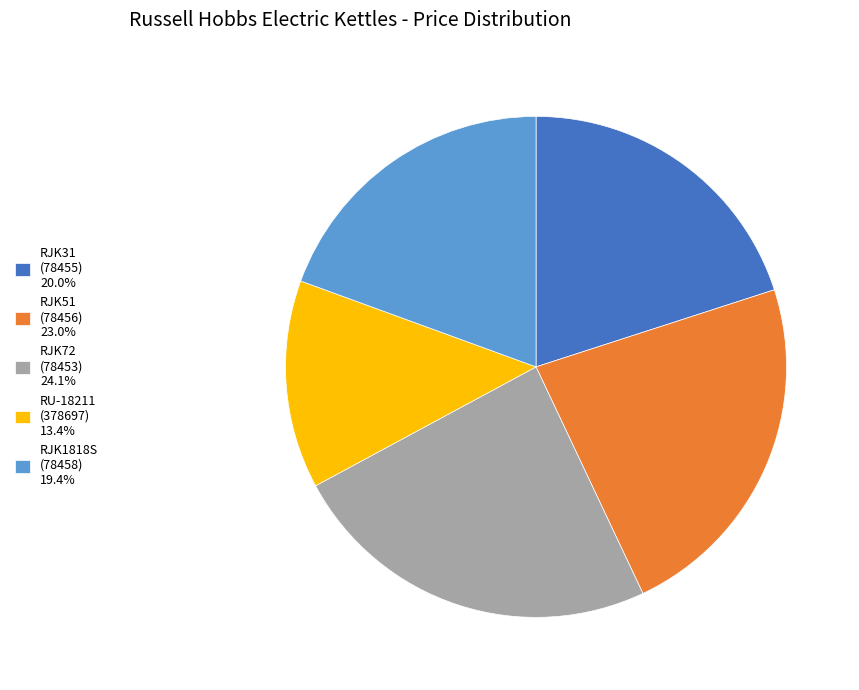

Is there a majority slice in this chart?

No